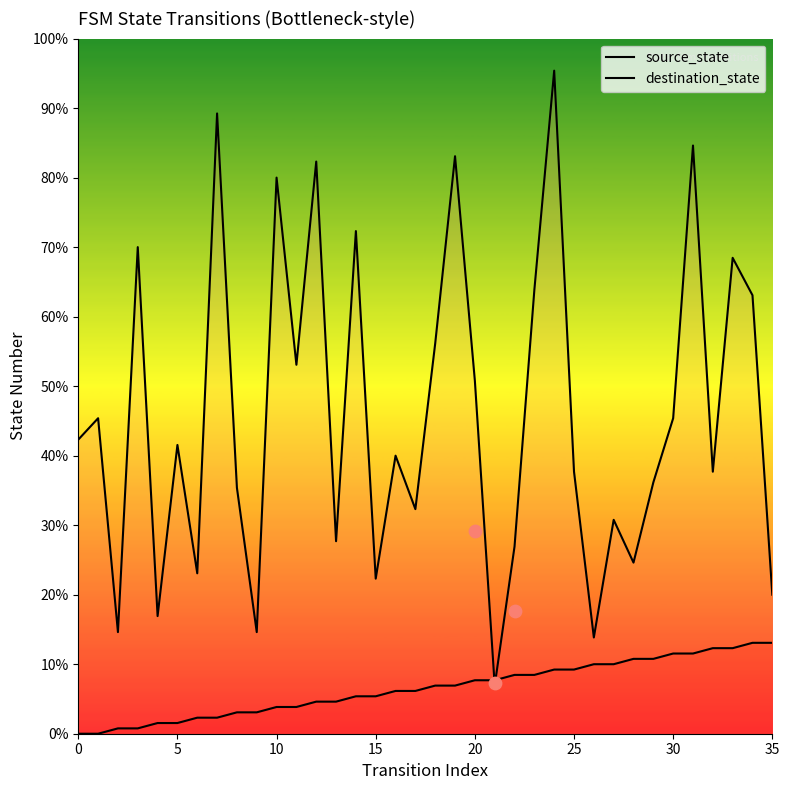

At which category is the sum across all series the highest?

24